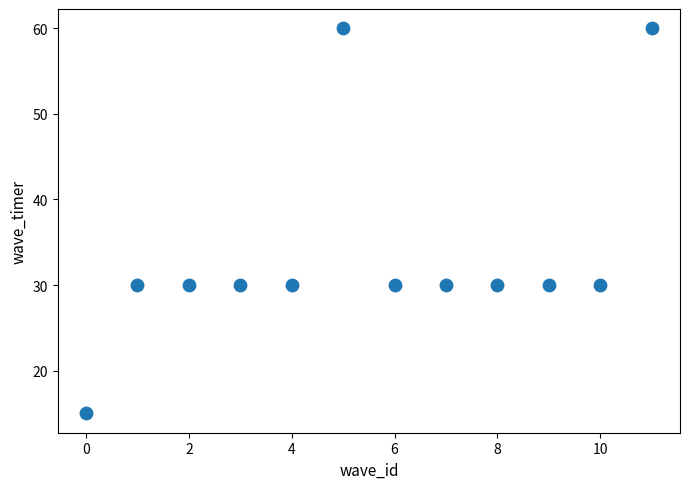

What is the average Y value?

34